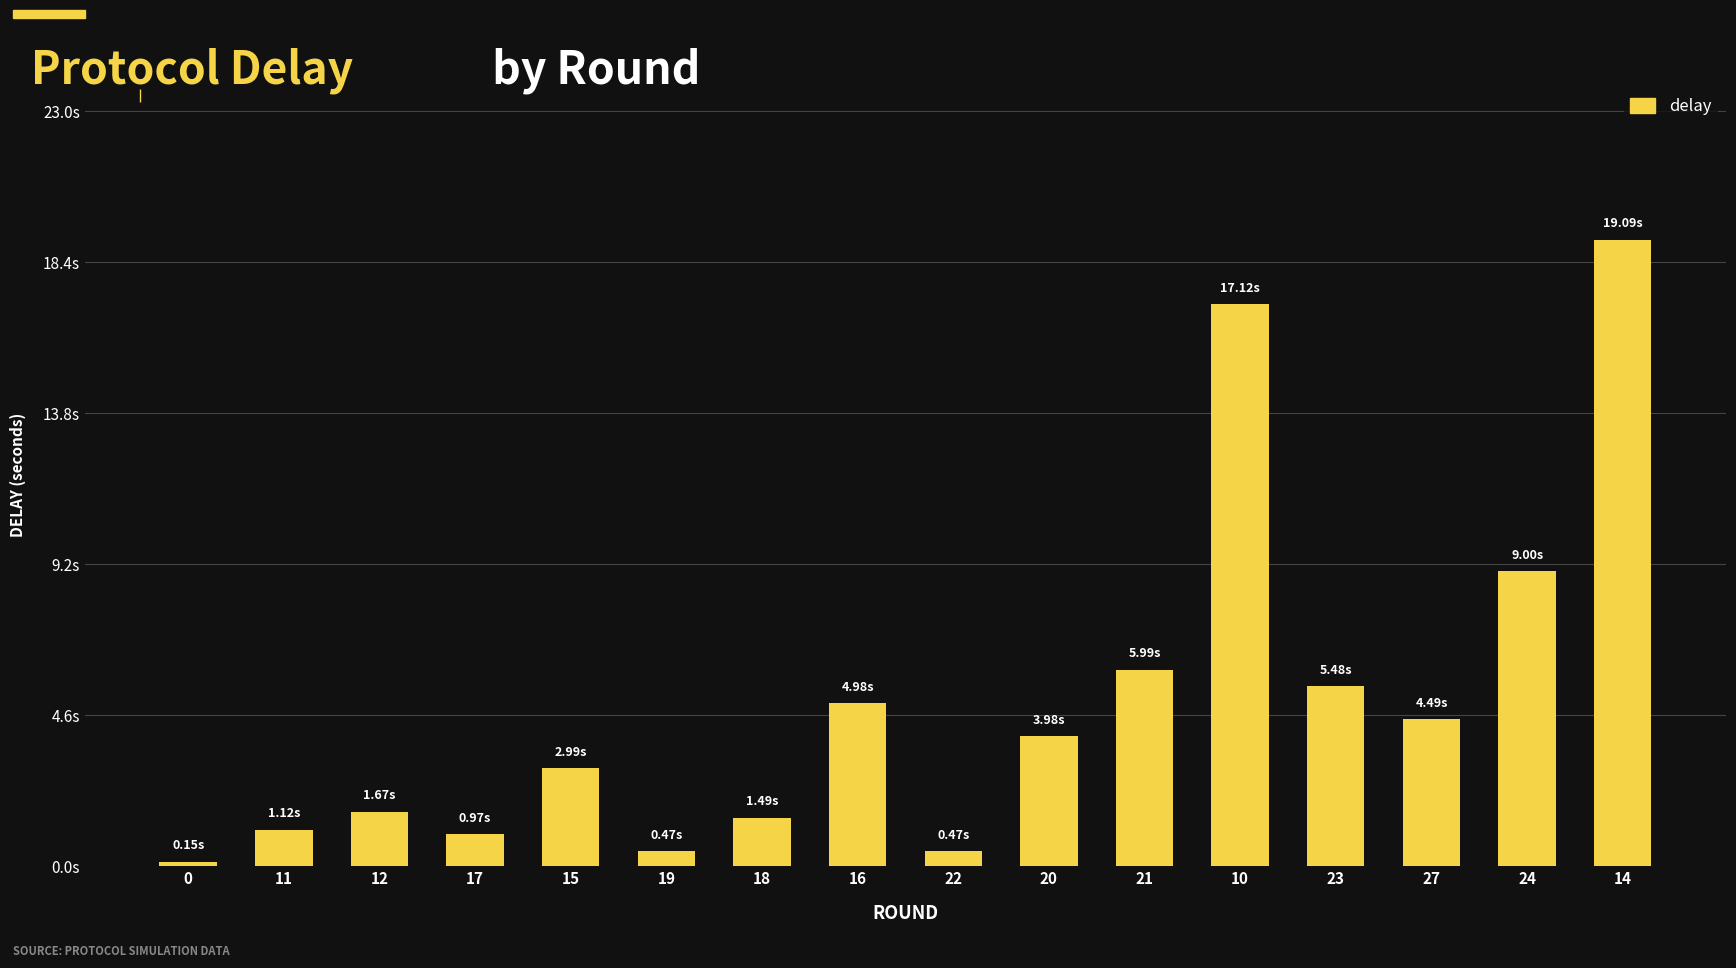

List the labels in order of value, smallest first.

0, 22, 19, 17, 11, 18, 12, 15, 20, 27, 16, 23, 21, 24, 10, 14